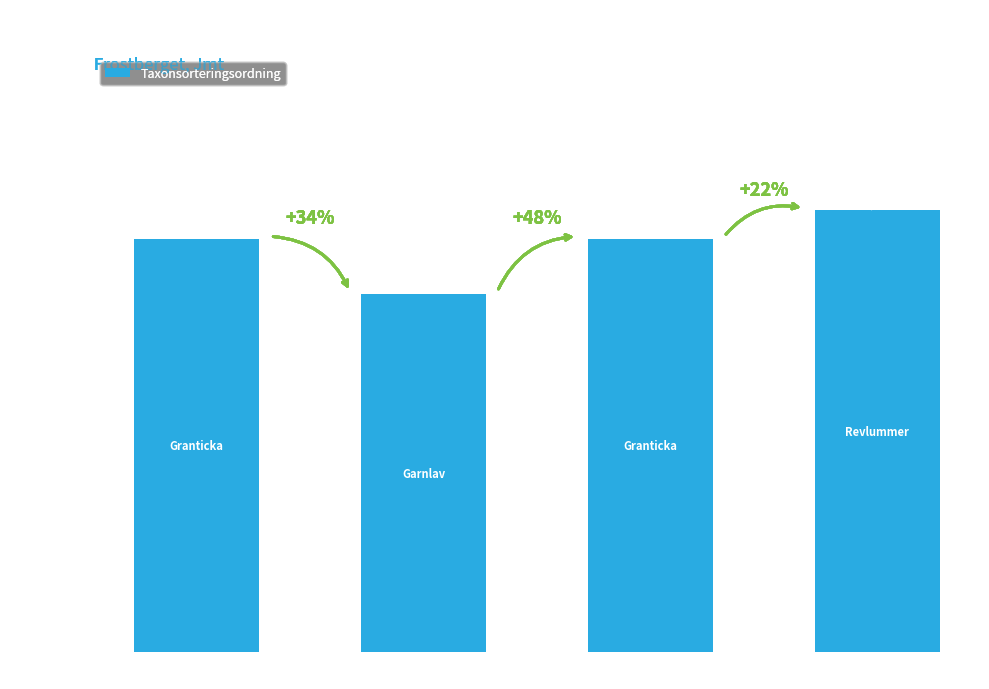

What is the label of the 3rd bar from the right?

Garnlav